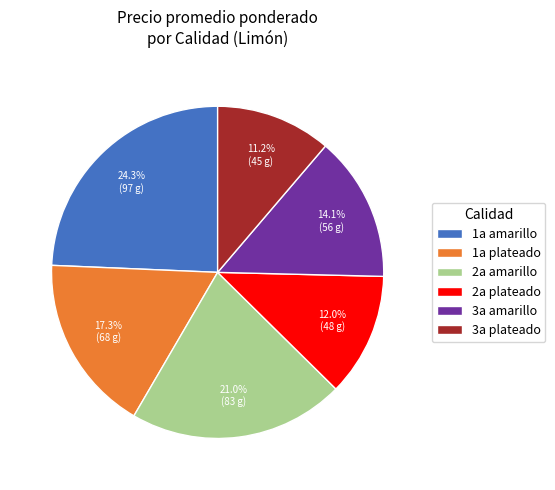

Count the number of slices in the pie.

6